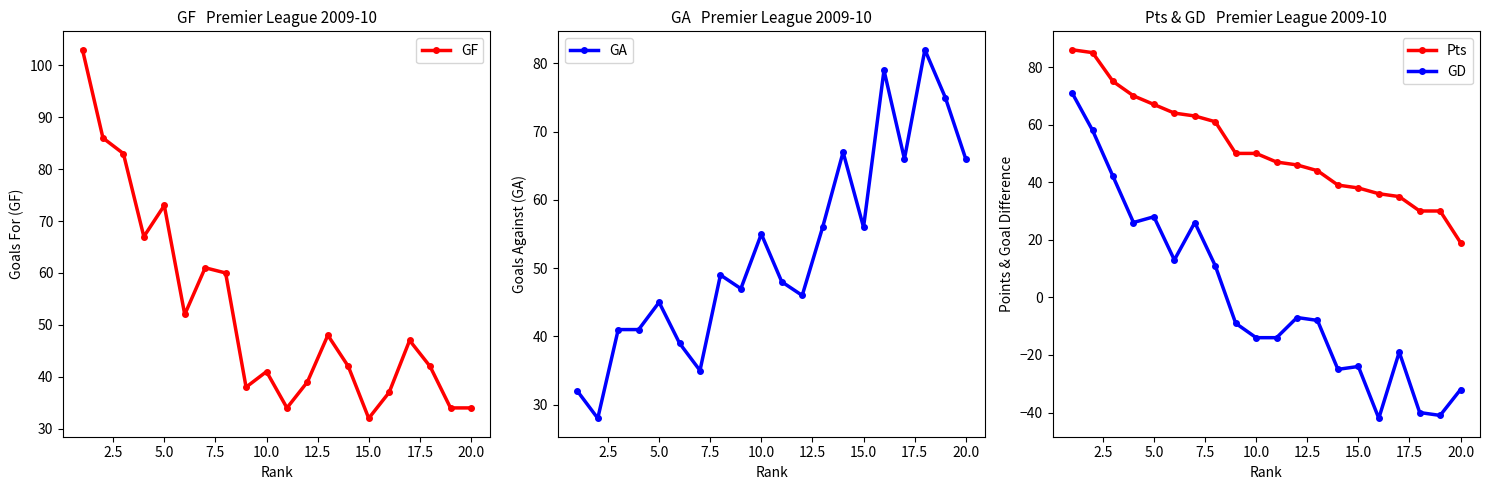

Reading left to right, what are all the values shown in this chart?

GF: 103	86	83	67	73	52	61	60	38	41	34	39	48	42	32	37	47	42	34	34
GA: 32	28	41	41	45	39	35	49	47	55	48	46	56	67	56	79	66	82	75	66
Pts: 86	85	75	70	67	64	63	61	50	50	47	46	44	39	38	36	35	30	30	19
GD: 71	58	42	26	28	13	26	11	-9	-14	-14	-7	-8	-25	-24	-42	-19	-40	-41	-32